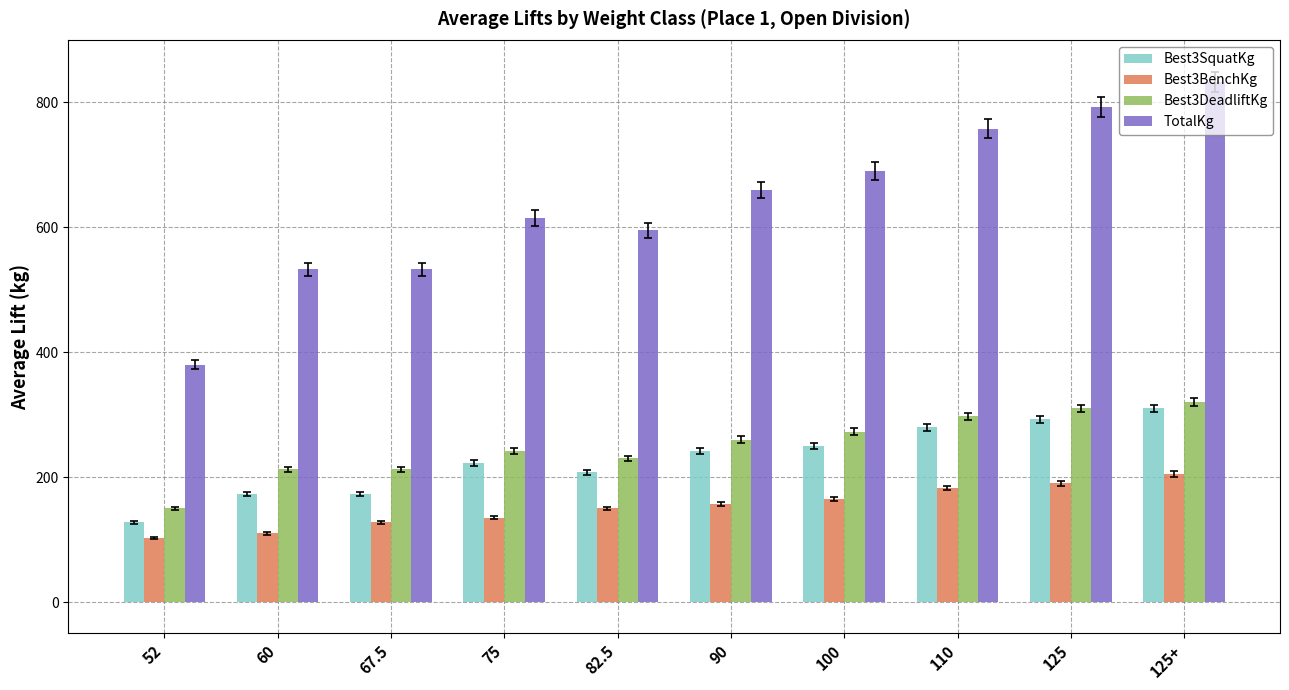

True or false: Best3DeadliftKg has a value of 260.0 at 90.

True